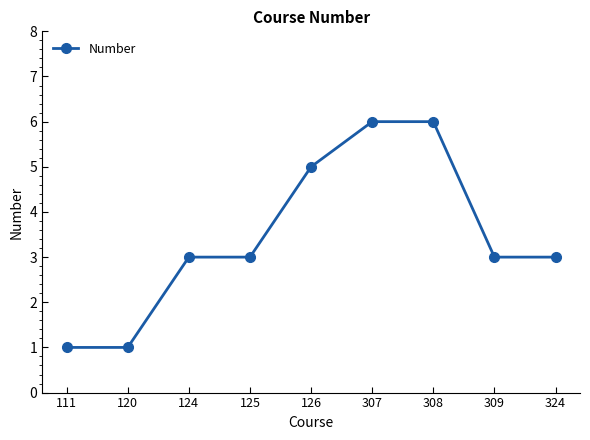

What is the difference between the values at 111 and 124?

2